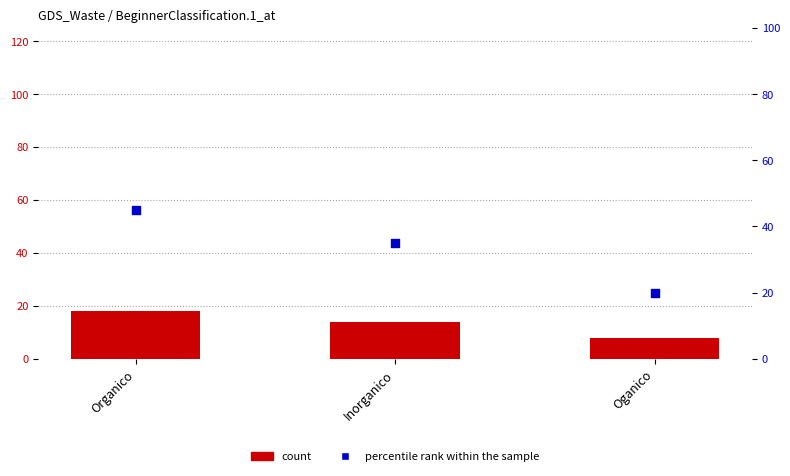

What is the total value across all series at Oganico?

28